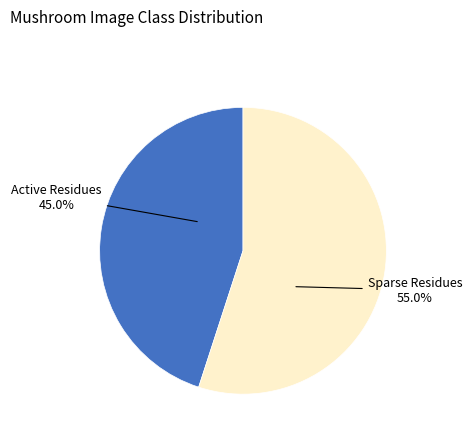

Is there a majority slice in this chart?

Yes